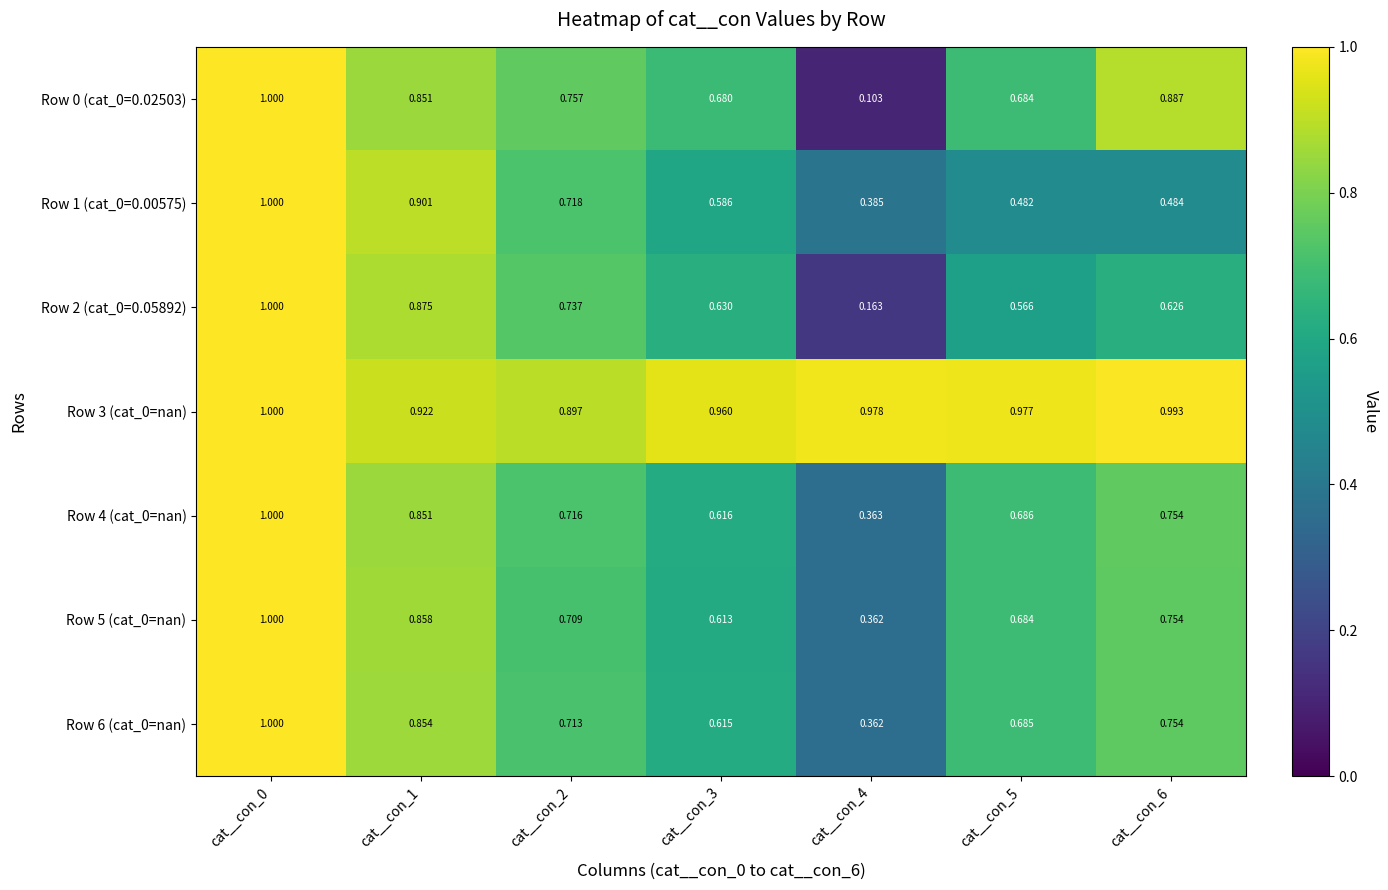

Is the value of Row 4 (cat_0=nan) at cat__con_3 greater than the value of Row 0 (cat_0=0.02503) at cat__con_2?

No